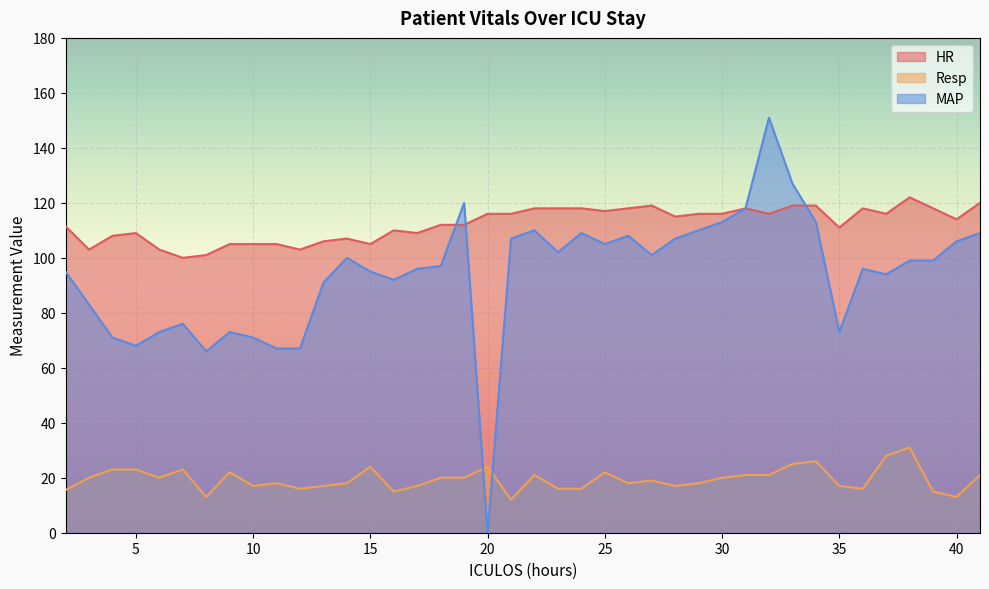

Reading left to right, extract all data points from this chart.

HR: 2=111.5	3=103.0	4=108.0	5=109.0	6=103.0	7=100.0	8=101.0	9=105.0	10=105.0	11=105.0	12=103.0	13=106.0	14=107.0	15=105.0	16=110.0	17=109.0	18=112.0	19=112.0	20=116.0	21=116.0	22=118.0	23=118.0	24=118.0	25=117.0	26=118.0	27=119.0	28=115.0	29=116.0	30=116.0	31=118.0	32=116.0	33=119.0	34=119.0	35=111.0	36=118.0	37=116.0	38=122.0	39=118.0	40=114.0	41=120.0
Resp: 2=15.5	3=20.0	4=23.0	5=23.0	6=20.0	7=23.0	8=13.0	9=22.0	10=17.0	11=18.0	12=16.0	13=17.0	14=18.0	15=24.0	16=15.0	17=17.0	18=20.0	19=20.0	20=24.0	21=12.0	22=21.0	23=16.0	24=16.0	25=22.0	26=18.0	27=19.0	28=17.0	29=18.0	30=20.0	31=21.0	32=21.0	33=25.0	34=26.0	35=17.0	36=16.0	37=28.0	38=31.0	39=15.0	40=13.0	41=21.0
MAP: 2=95.0	3=83.0	4=71.0	5=68.0	6=73.0	7=76.0	8=66.0	9=73.0	10=71.0	11=67.0	12=67.0	13=91.0	14=100.0	15=95.0	16=92.0	17=96.0	18=97.0	19=120.0	20=0.0	21=107.0	22=110.0	23=102.0	24=109.0	25=105.0	26=108.0	27=101.0	28=107.0	29=110.0	30=113.0	31=118.0	32=151.0	33=127.0	34=113.0	35=73.0	36=96.0	37=94.0	38=99.0	39=99.0	40=106.0	41=109.0